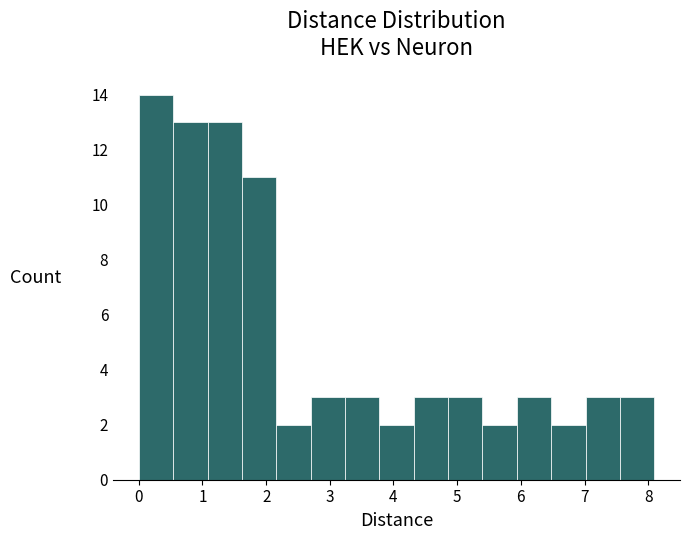

Which range on the x-axis has the tallest bar?

0.0 to 0.5